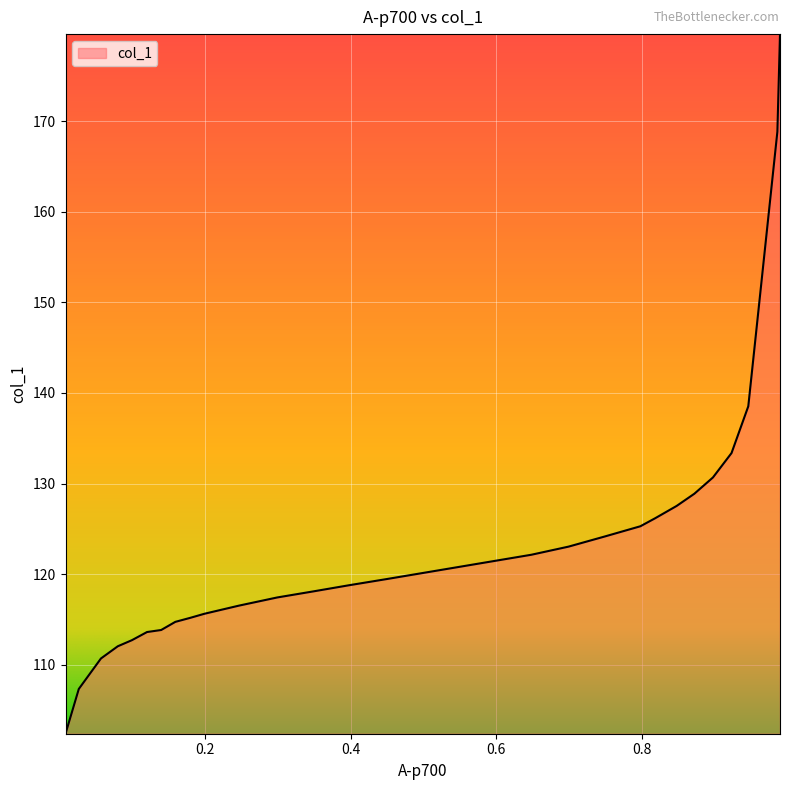

What is the difference between the maximum and minimum values?

77.2